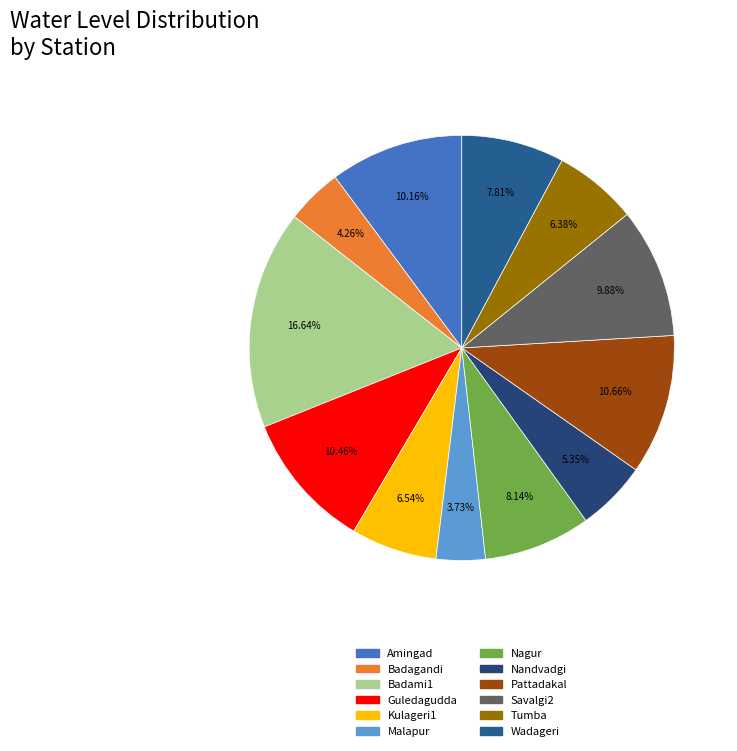

Which slice is the smallest?

Malapur